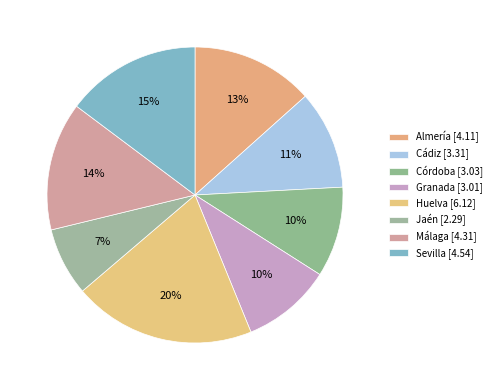

Combined, what portion of the pie is Sevilla and Málaga?

28.8%